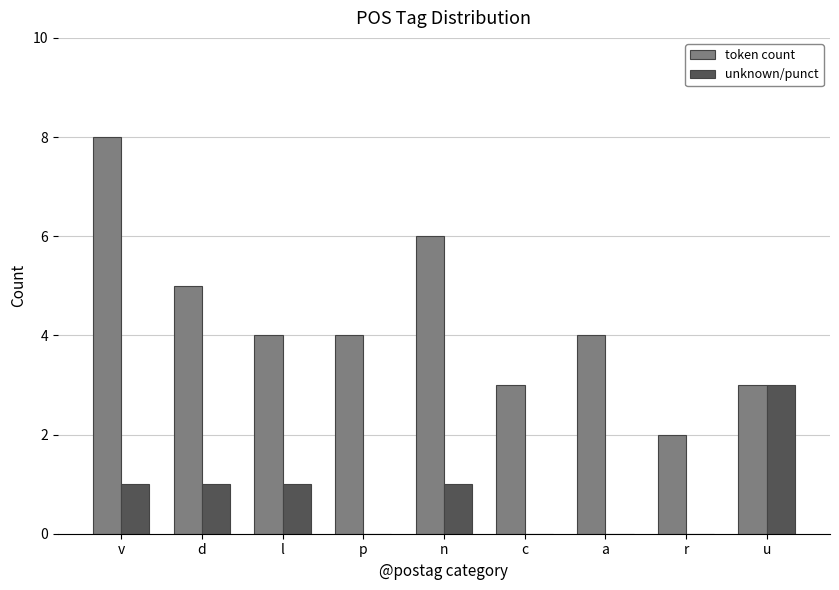

Reading left to right, transcribe all the data shown in this chart.

token count: v=8	d=5	l=4	p=4	n=6	c=3	a=4	r=2	u=3
unknown/punct: v=1	d=1	l=1	p=0	n=1	c=0	a=0	r=0	u=3